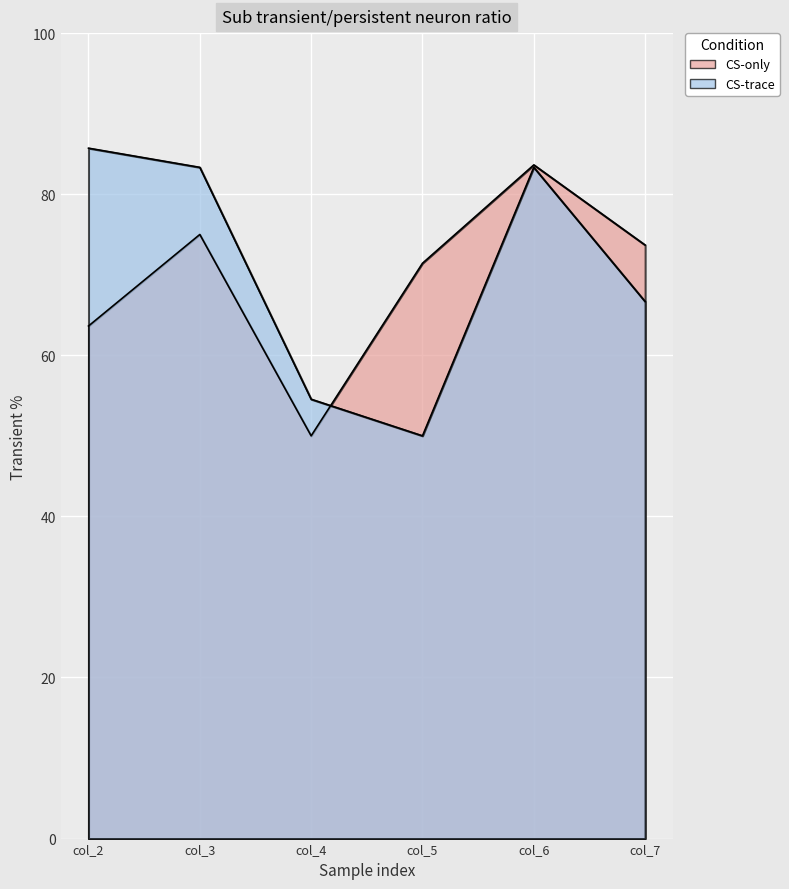

Count the number of data series in this chart.

2